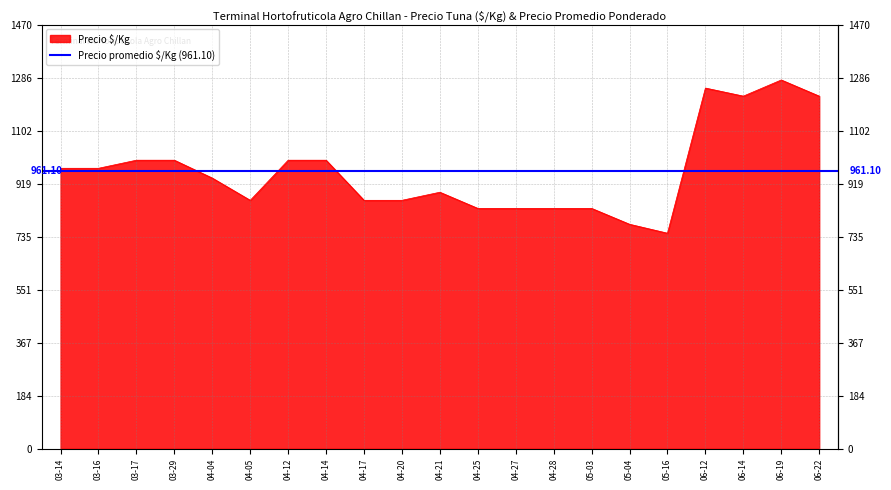

Where does the data first go above 938?

2023-03-14